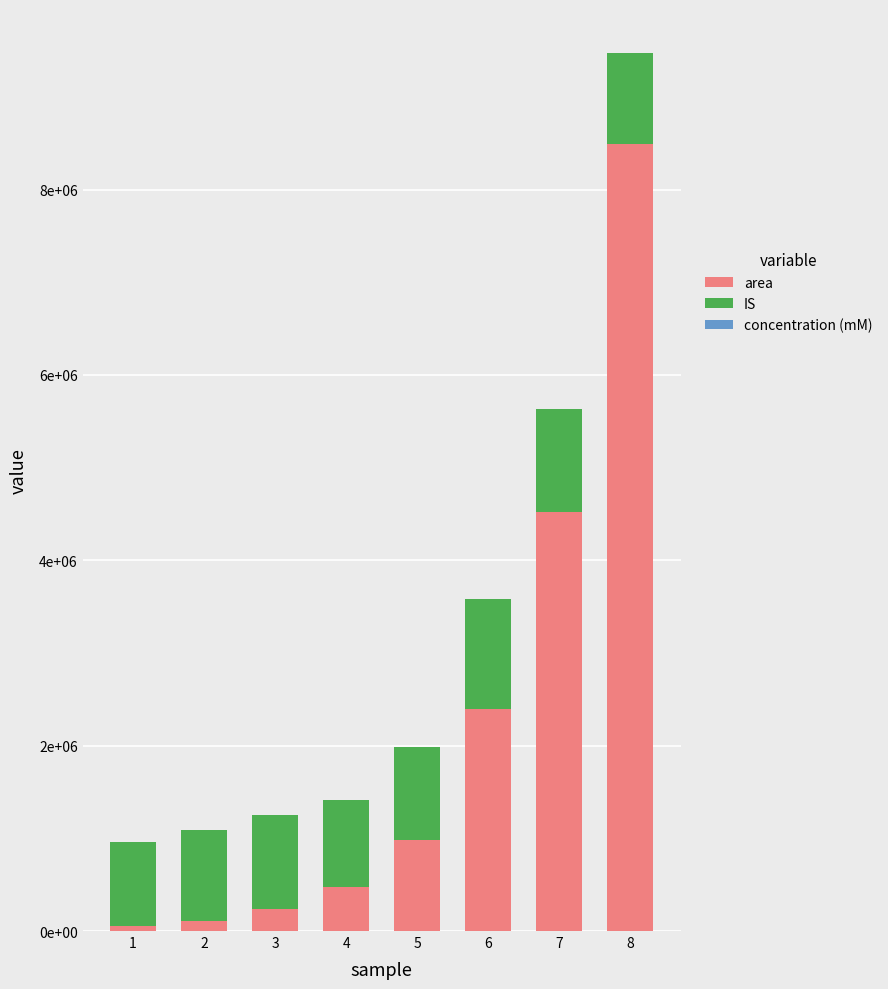

Is it true that area equals 1394570.6 at 5?

False